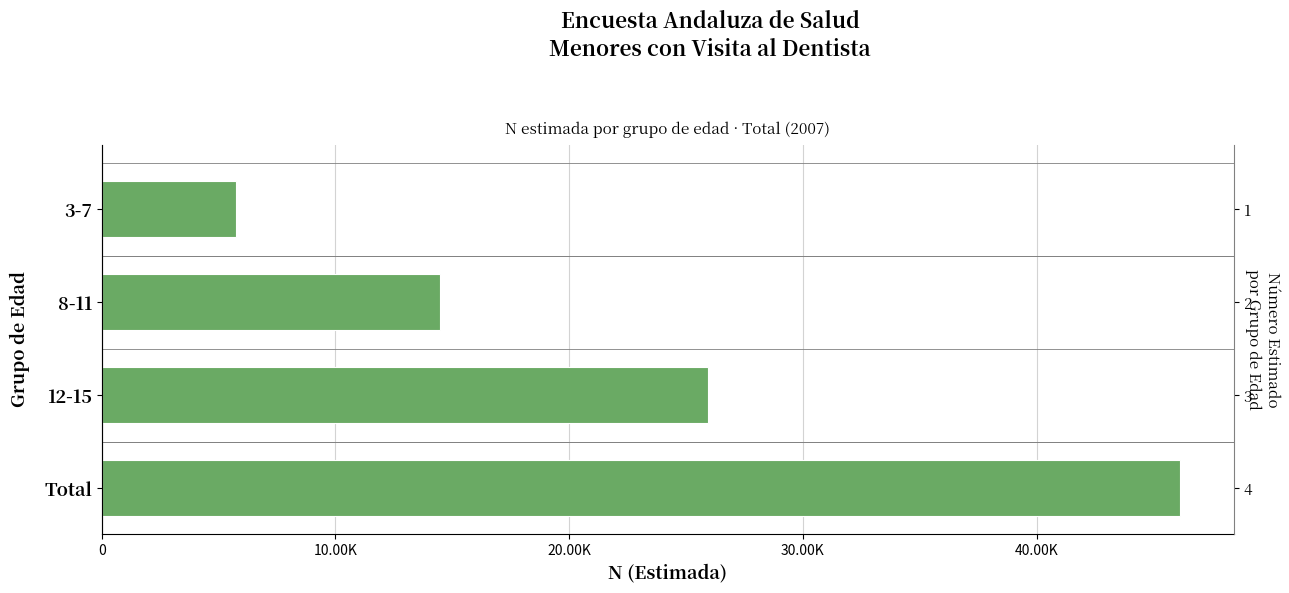

What is the maximum value shown in the chart?

46138